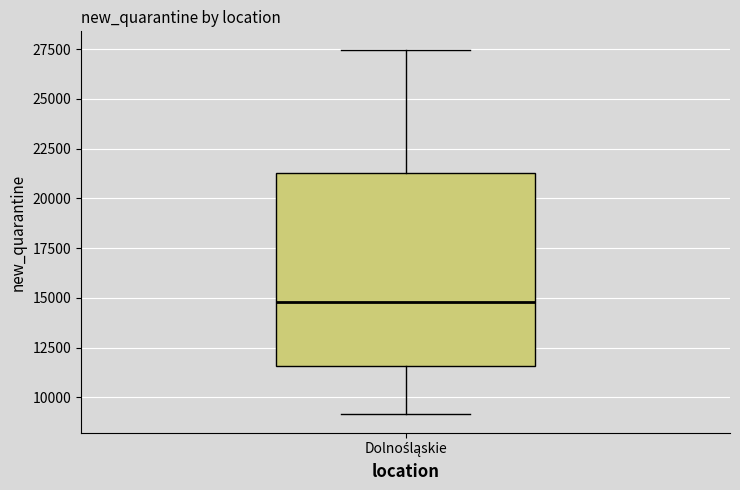

Transcribe this box plot: give where the median line is, the range the box spans, and where the two whiskers end, as read against the y-axis. The values are not printed on the chart, so give them approximately, as read against the axis.

median 15000, box 11500 to 21500, whiskers 9000 to 27500